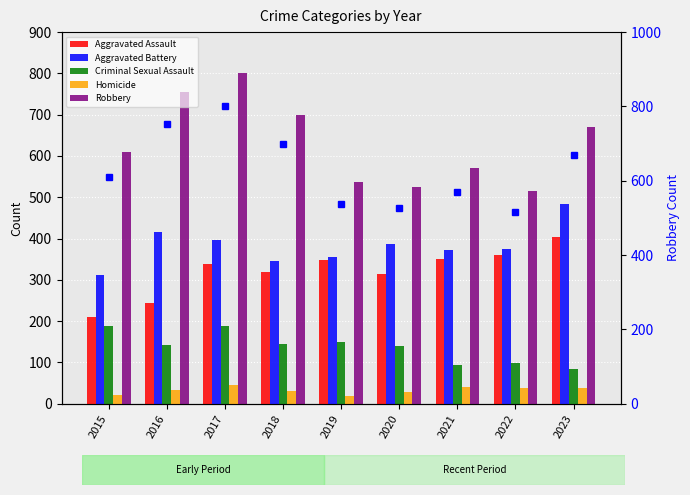

How many data points does each series have?

9